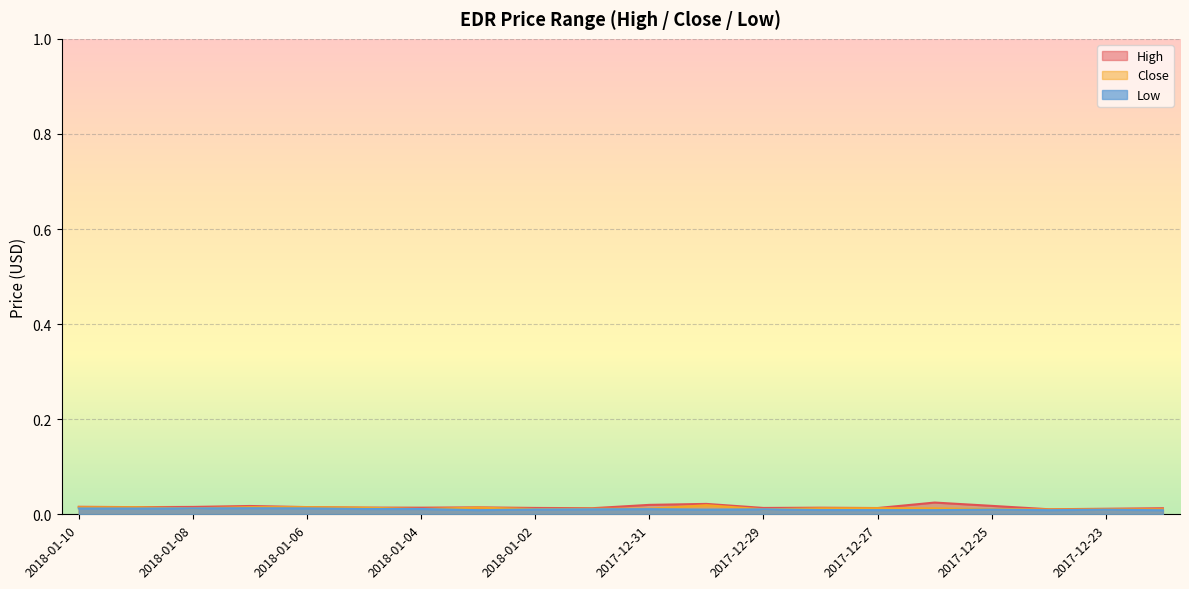

True or false: Close and High intersect in this chart.

False